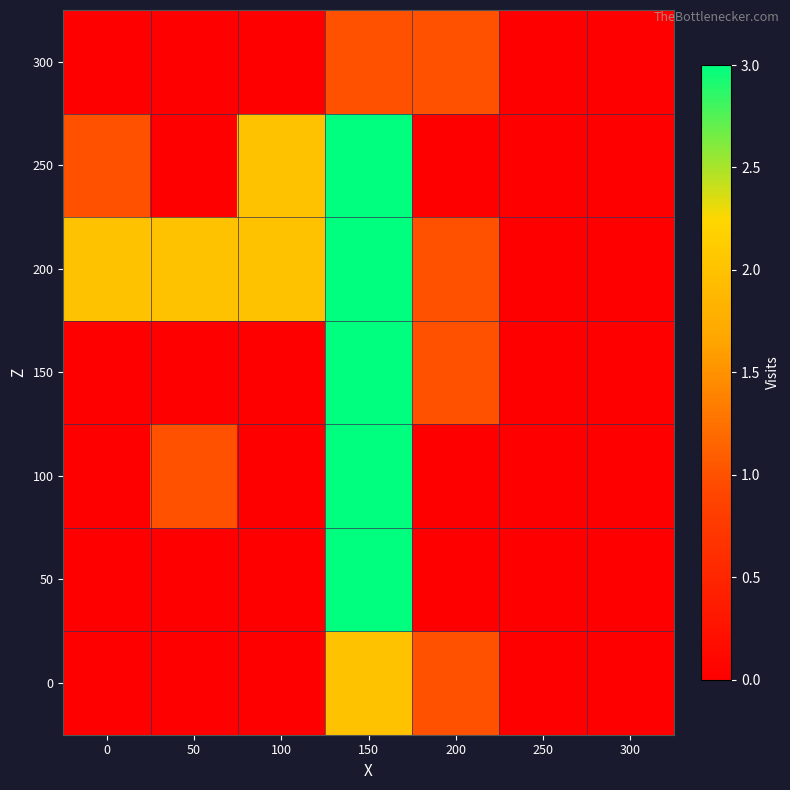

Reading right to left, extract all data points from this chart.

0: 300=0	250=0	200=1	150=2	100=0	50=0	0=0
50: 300=0	250=0	200=0	150=3	100=0	50=0	0=0
100: 300=0	250=0	200=0	150=3	100=0	50=1	0=0
150: 300=0	250=0	200=1	150=3	100=0	50=0	0=0
200: 300=0	250=0	200=1	150=3	100=2	50=2	0=2
250: 300=0	250=0	200=0	150=3	100=2	50=0	0=1
300: 300=0	250=0	200=1	150=1	100=0	50=0	0=0